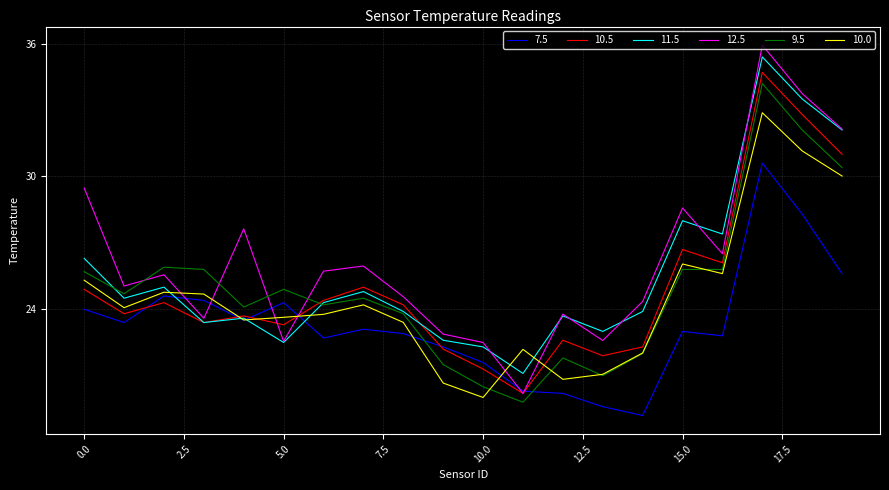

What is the average value of the 10.0 series?

24.5